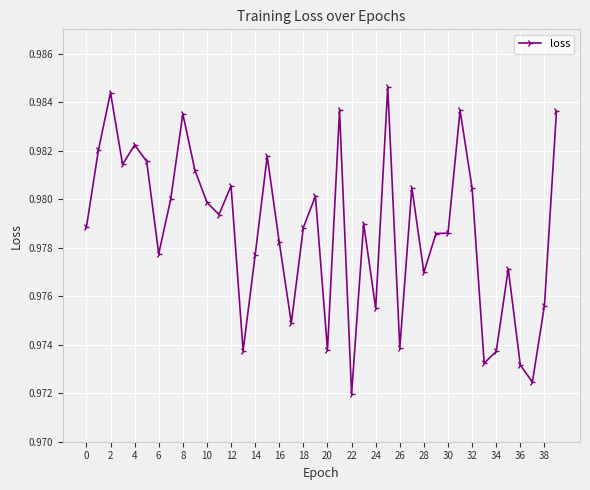

How many values are between 0 and 1?

40